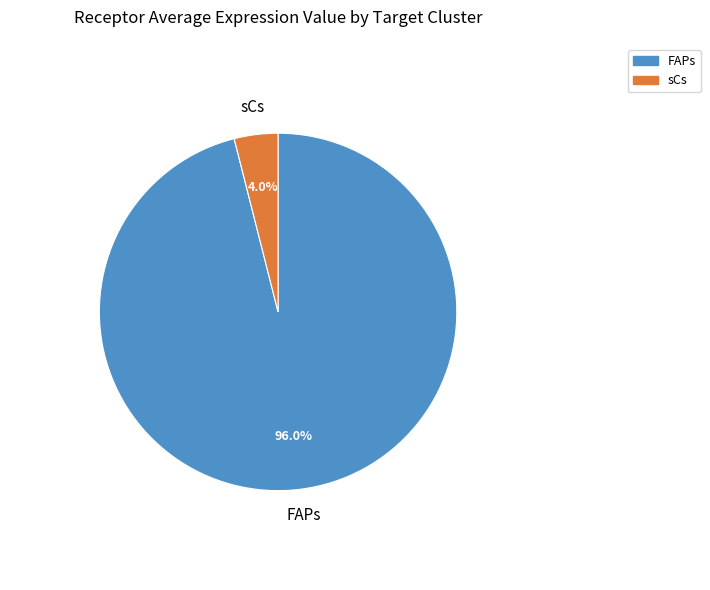

To the nearest percent, what is the difference between the FAPs and sCs slice percentages?

92%